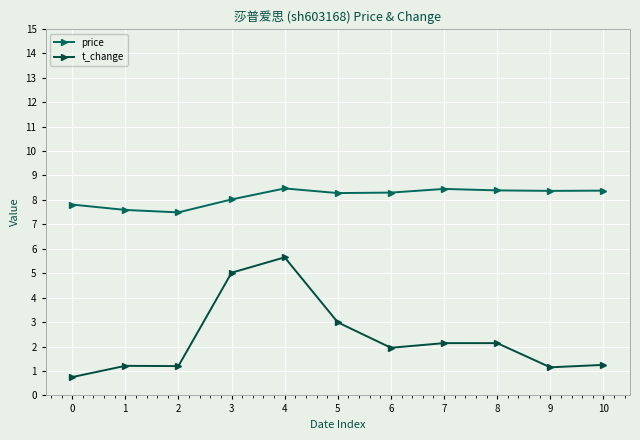

List the labels in order of price value, smallest first.

2, 1, 0, 3, 5, 6, 9, 10, 8, 7, 4